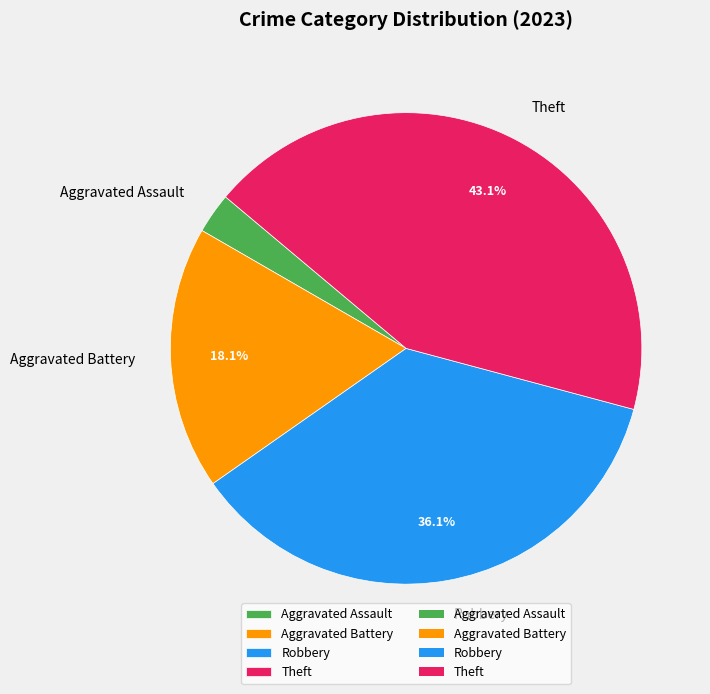

Approximately how many times larger is the value at Aggravated Battery compared to Theft?

0.4